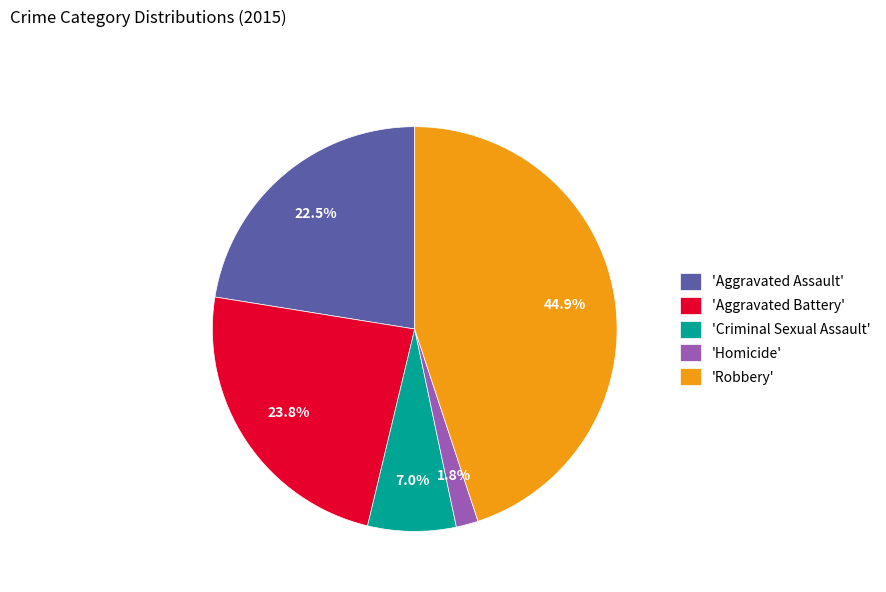

Rank the categories by value from highest to lowest.

'Robbery', 'Aggravated Battery', 'Aggravated Assault', 'Criminal Sexual Assault', 'Homicide'